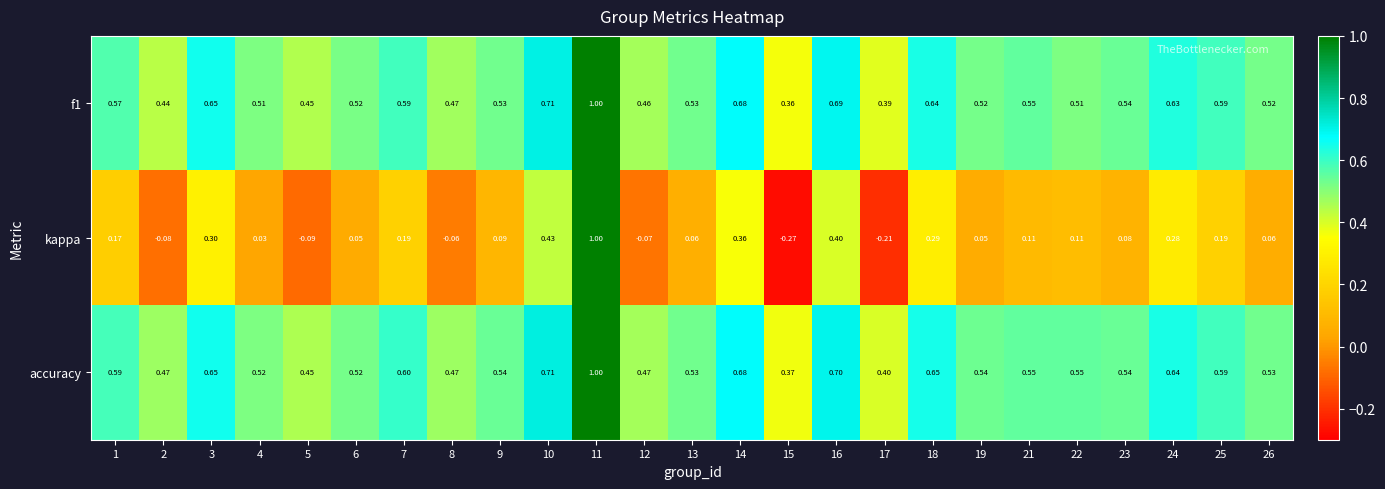

Between 12 and 23, which series saw the biggest shift?

kappa